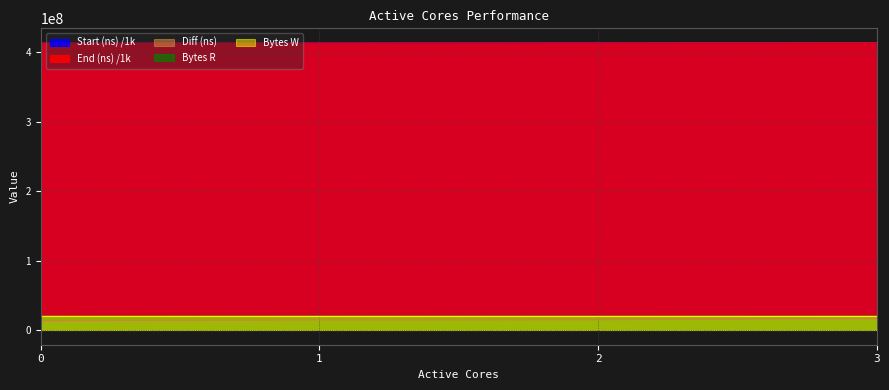

True or false: Diff (ns) has a value of 25615835.3 at 1.

False